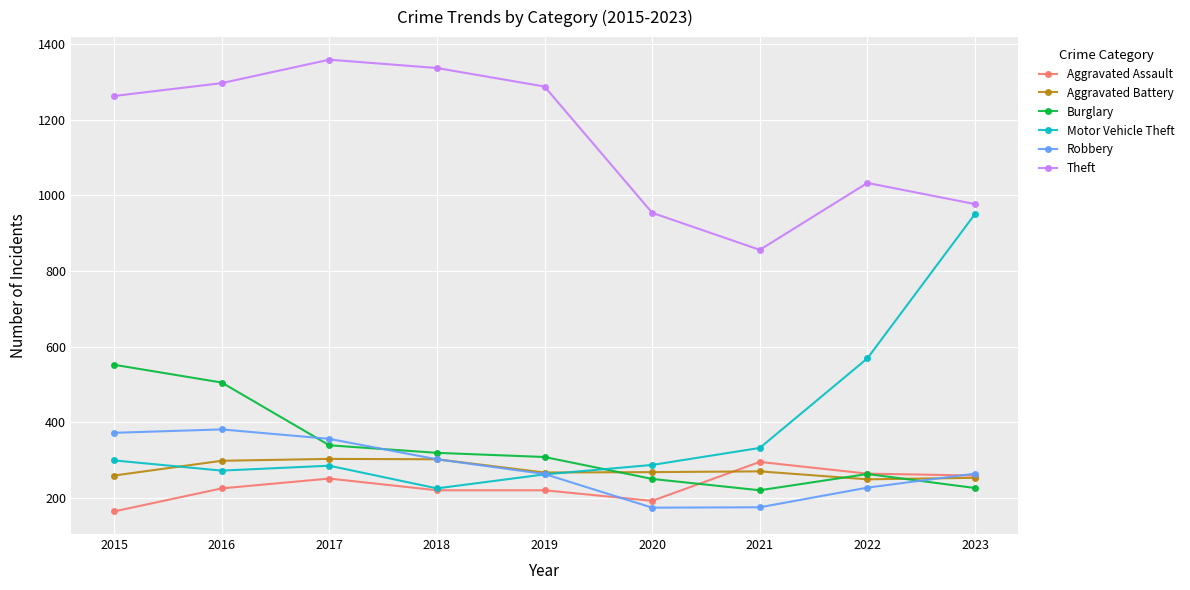

What is the difference between the maximum and minimum values in the Aggravated Assault series?

131